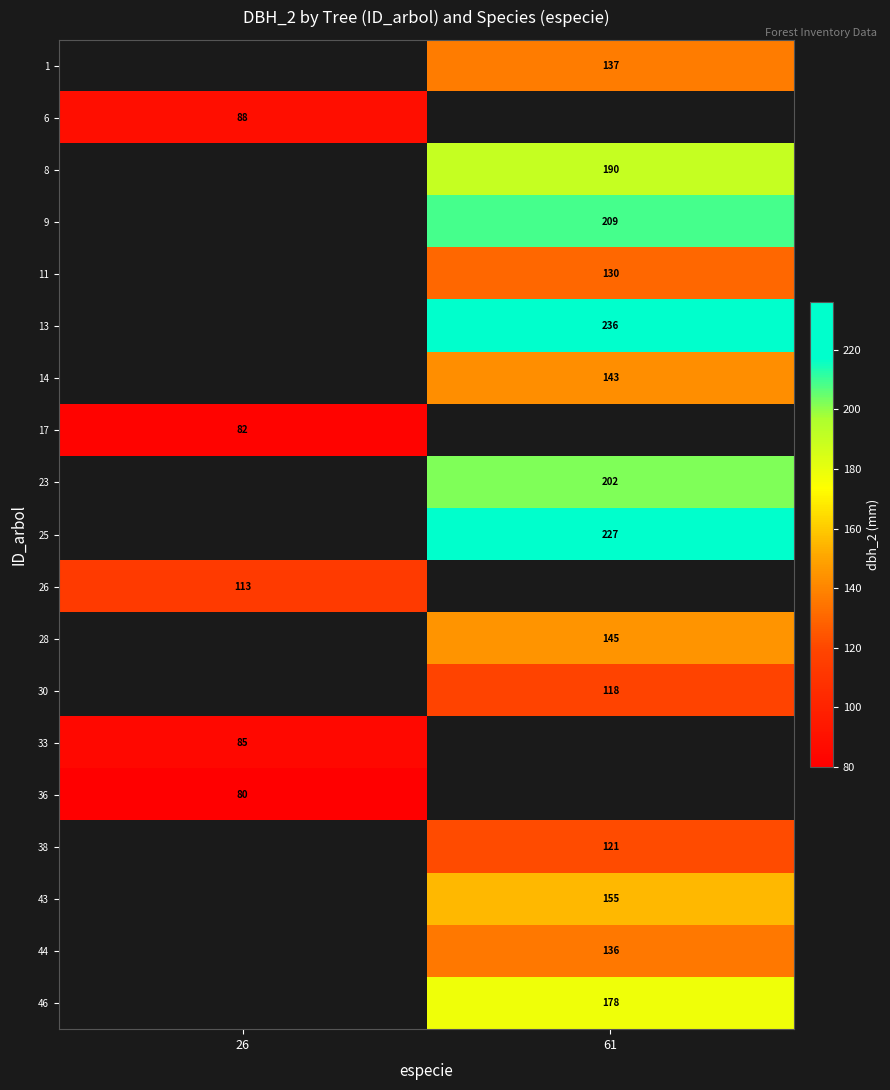

The 9 series shows 209 at 61. True or false?

True